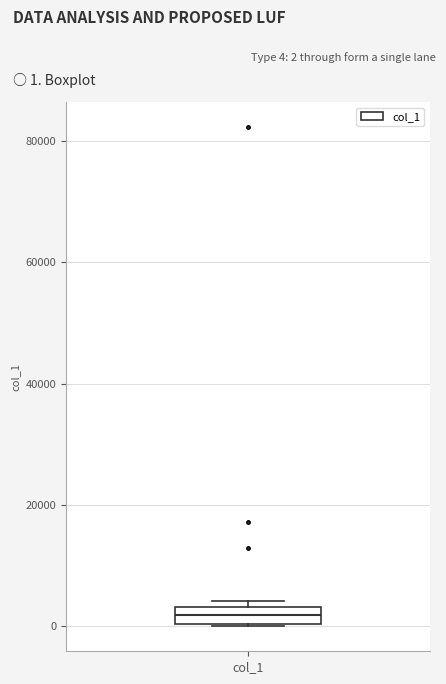

Where is the lower edge of the box for col_1 on the y-axis? The values are not printed on the chart, so give them approximately, as read against the axis.

0